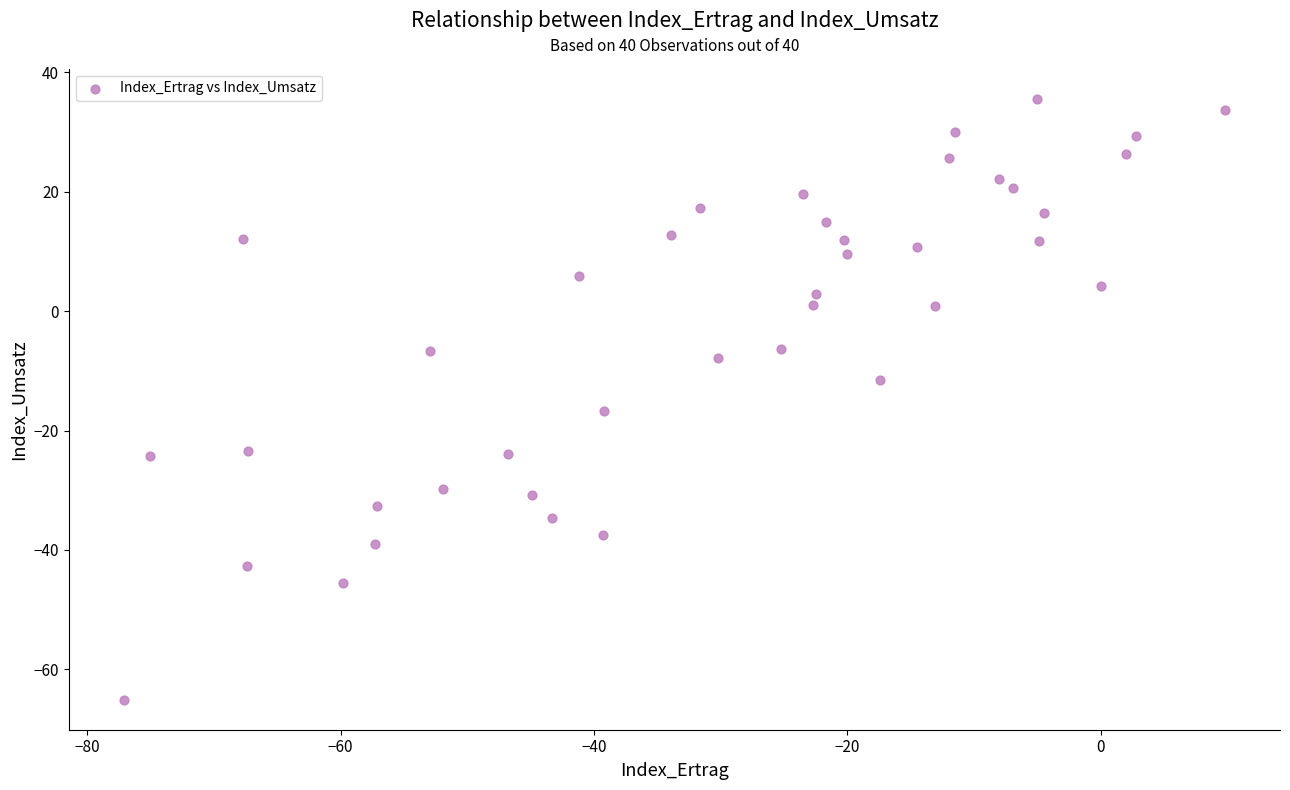

What is the range of X values (max minus min)?

86.9